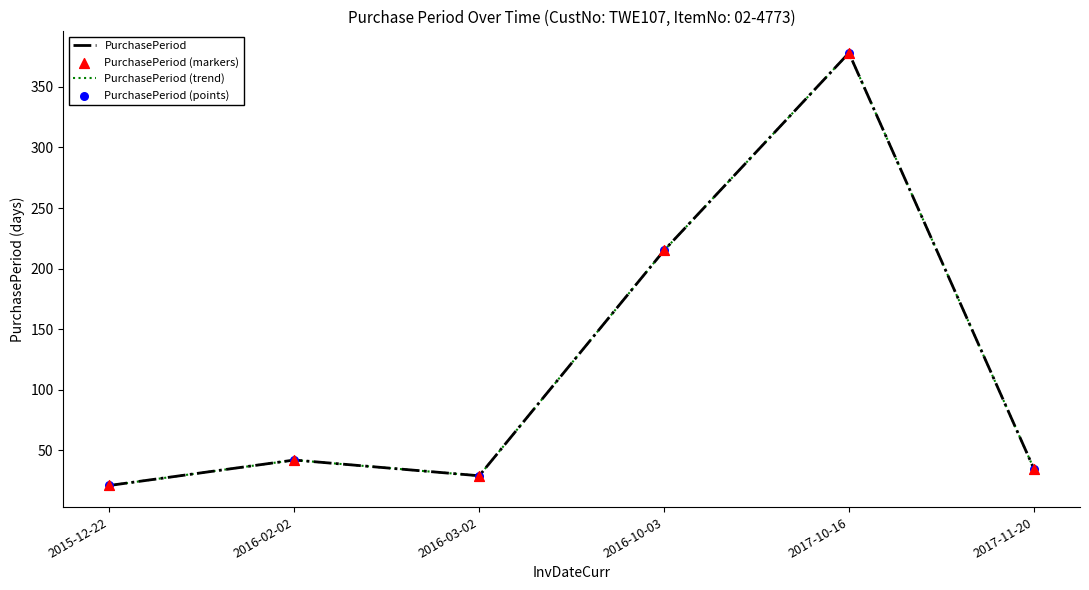

Is this an area chart (filled region under the line)?

No